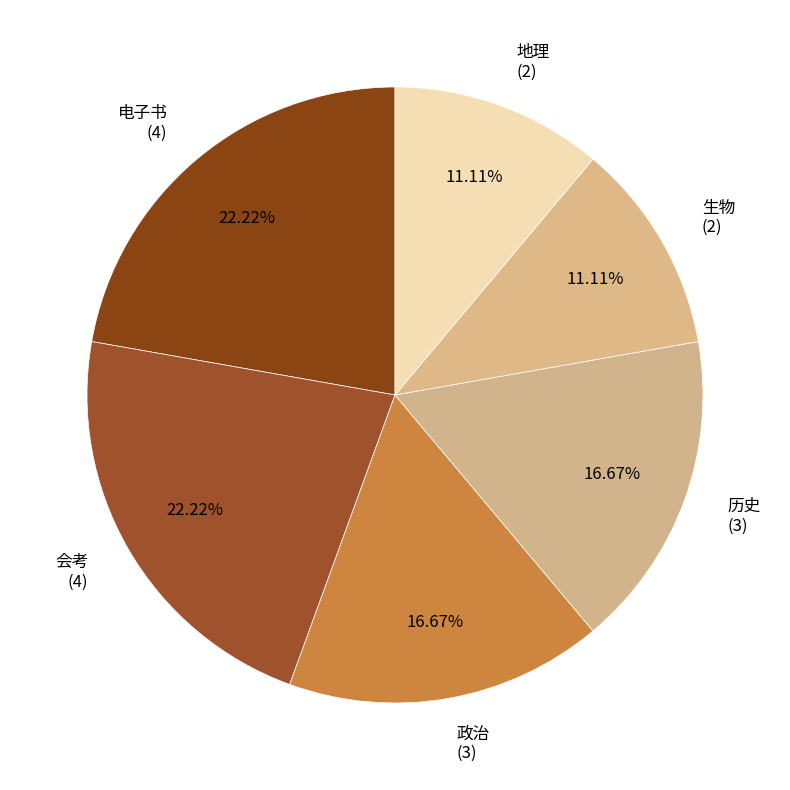

Approximately how many times larger is the value at 政治 compared to 地理?

1.5